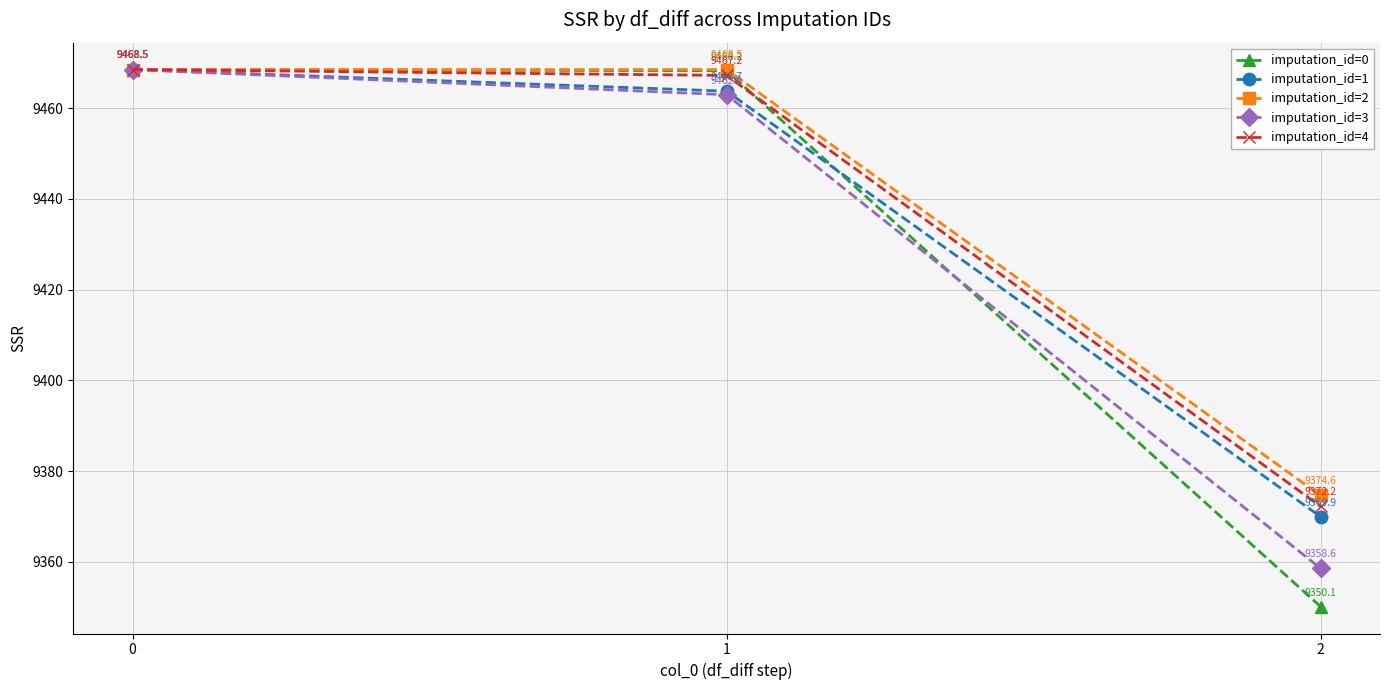

Count the number of data series in this chart.

5